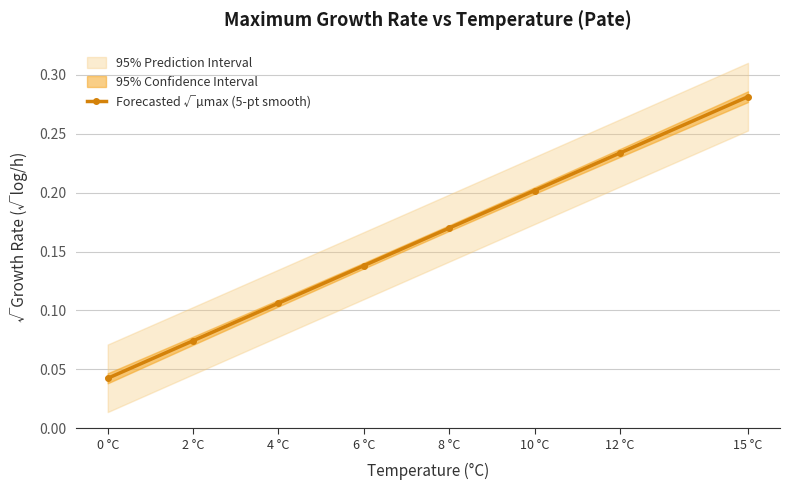

Reading left to right, list all the values displayed in this chart.

0 °C=0.0	2 °C=0.1	4 °C=0.1	6 °C=0.1	8 °C=0.2	10 °C=0.2	12 °C=0.2	15 °C=0.3